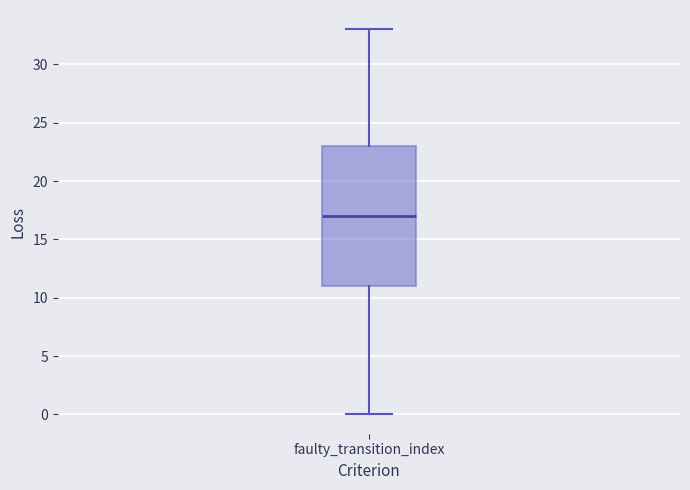

Where does the median line of the box for faulty_transition_index sit on the y-axis? The values are not printed on the chart, so give them approximately, as read against the axis.

17